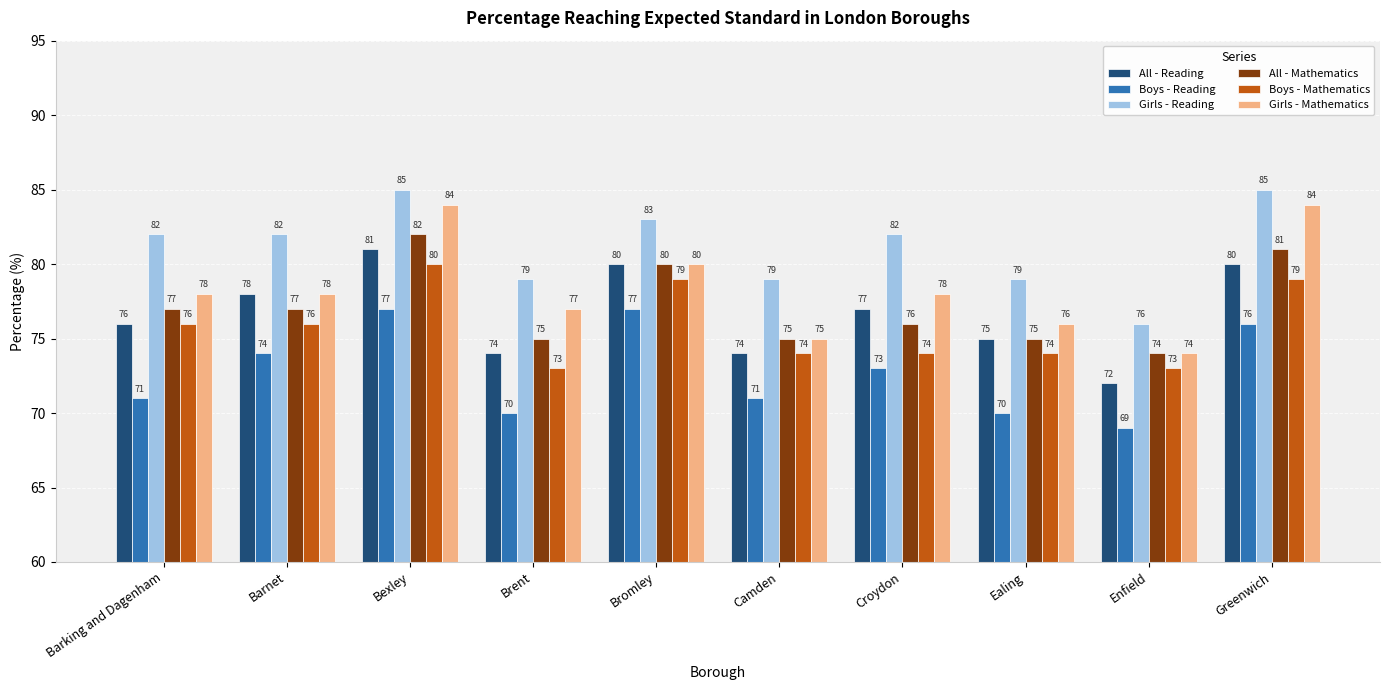

What is the difference between the Boys - Mathematics values at Ealing and Brent?

1